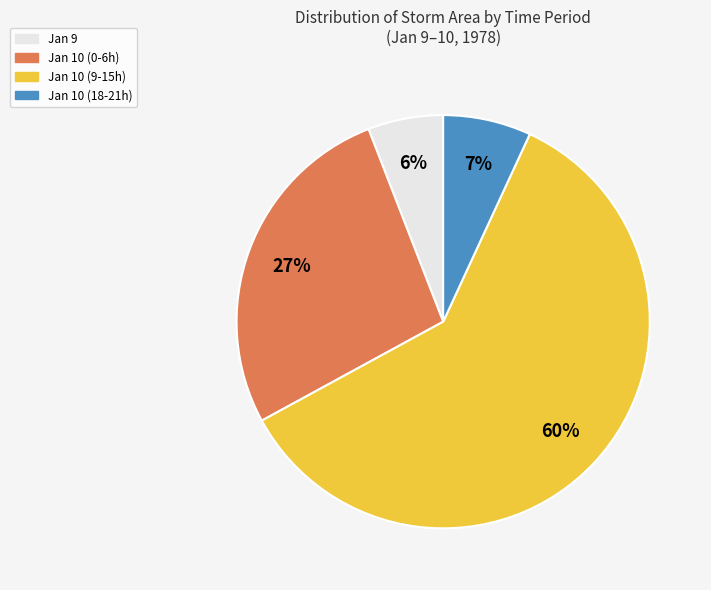

To the nearest percent, what is the average slice percentage?

25%